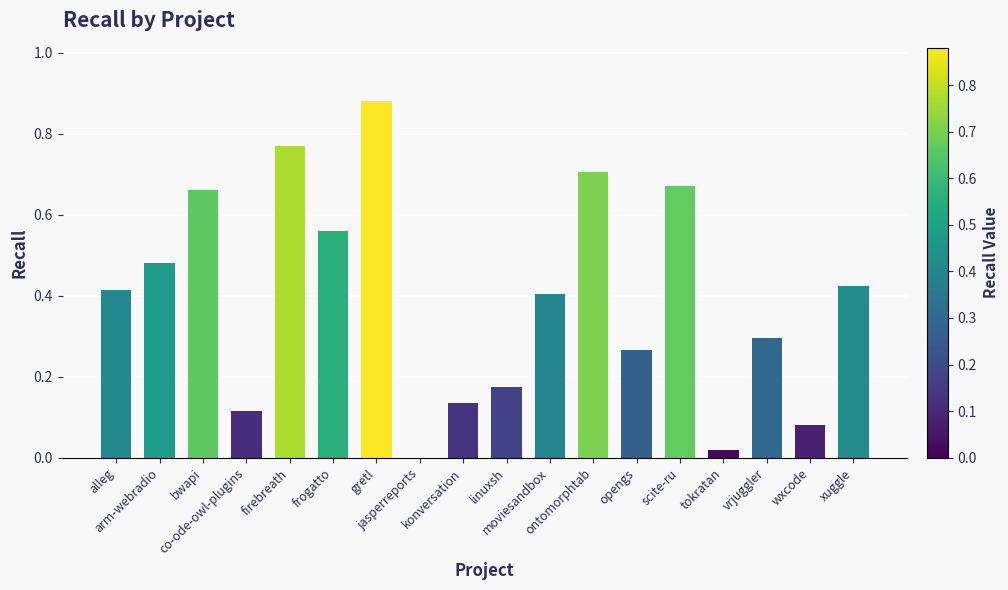

What is the change in value from moviesandbox to wxcode?

-0.3